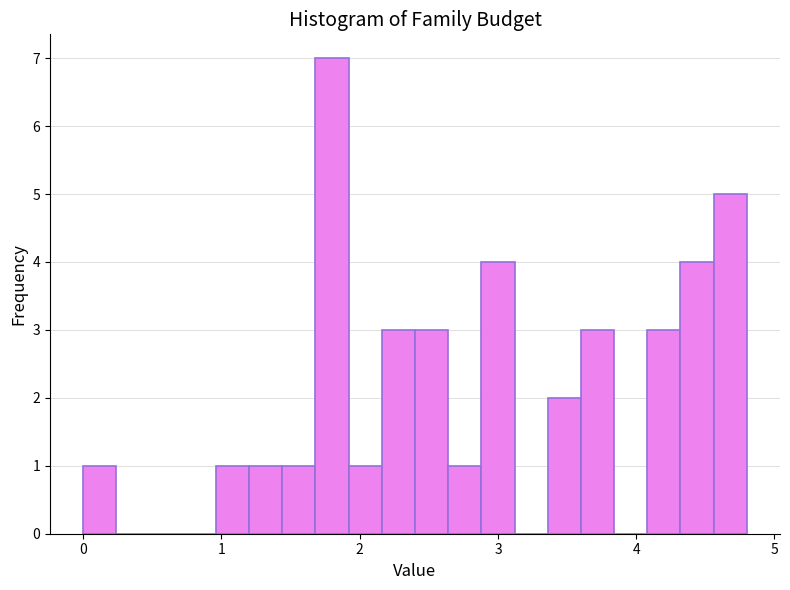

Around what value on the x-axis is the tallest bar? Give the approximate position of its centre, as read against the axis.

1.8